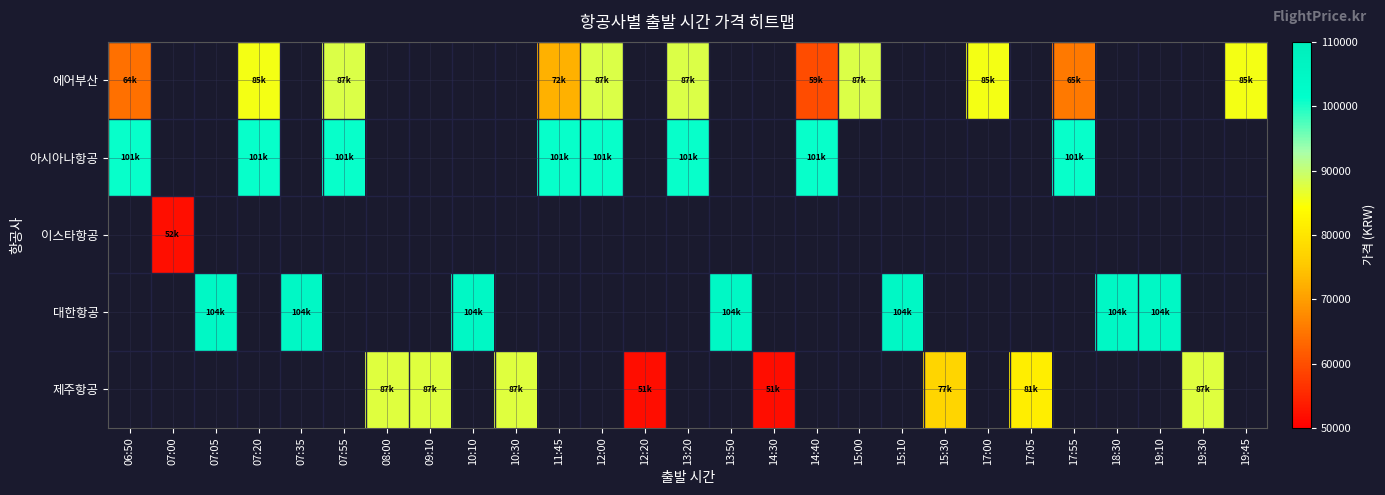

At how many categories does at least one series exceed 84492?

22